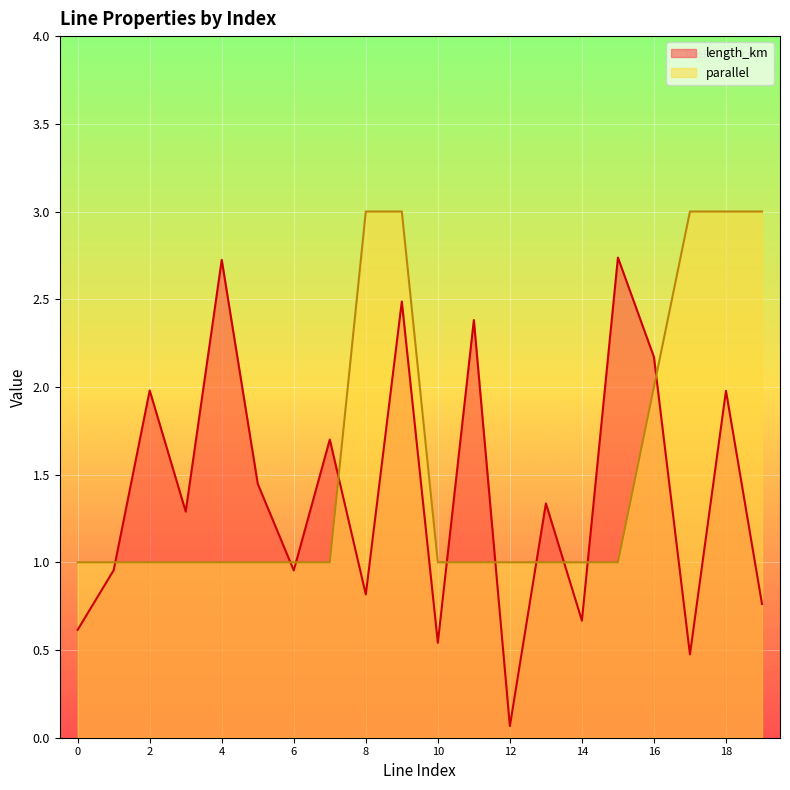

What is the value of the length_km point at the 5th from the left?

2.7